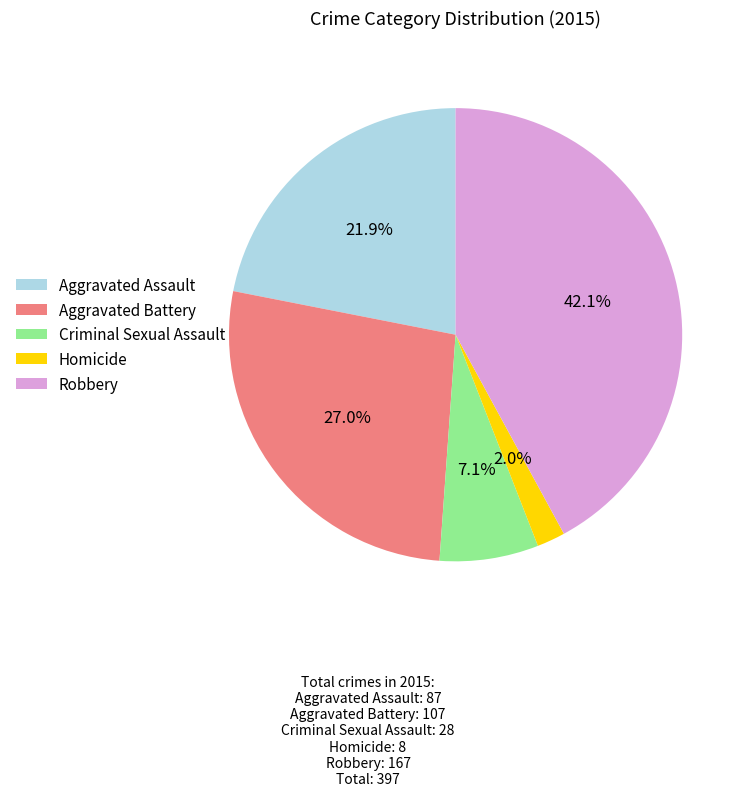

Which slice is the largest?

Robbery